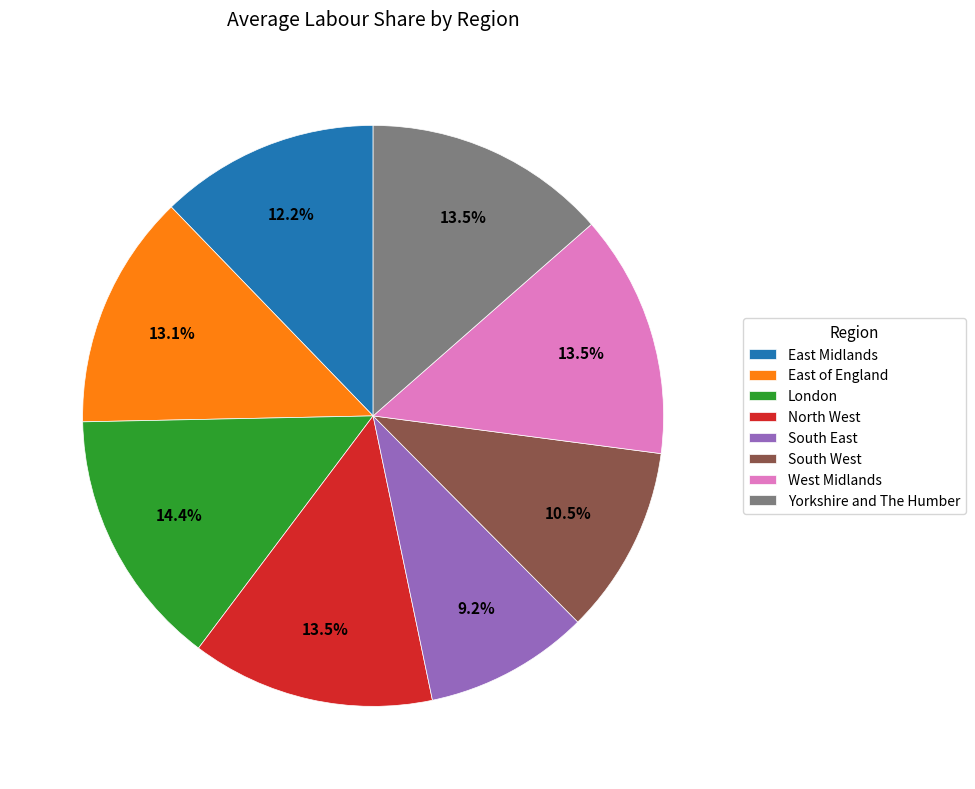

Between East of England and London, which is larger?

London